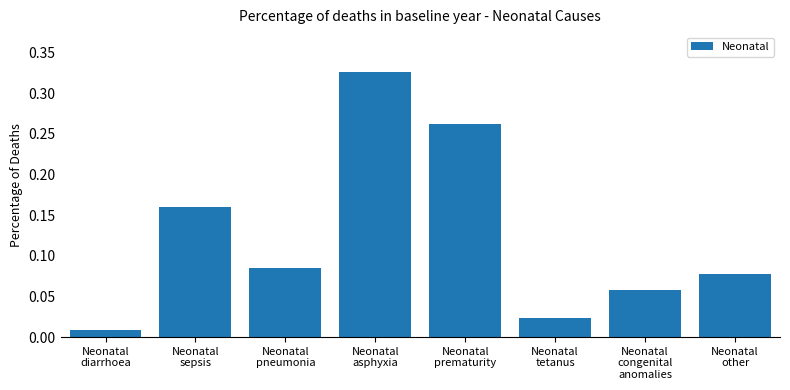

Is it true that the value at Neonatal
asphyxia is 0.2?

False